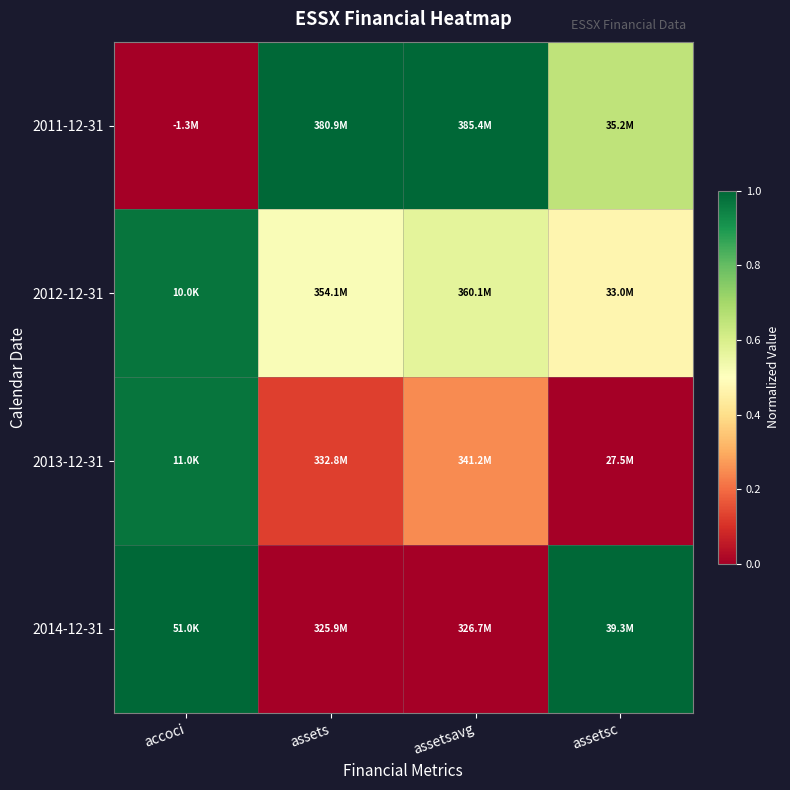

What is the spread (max minus min) of values at assets?

1.0